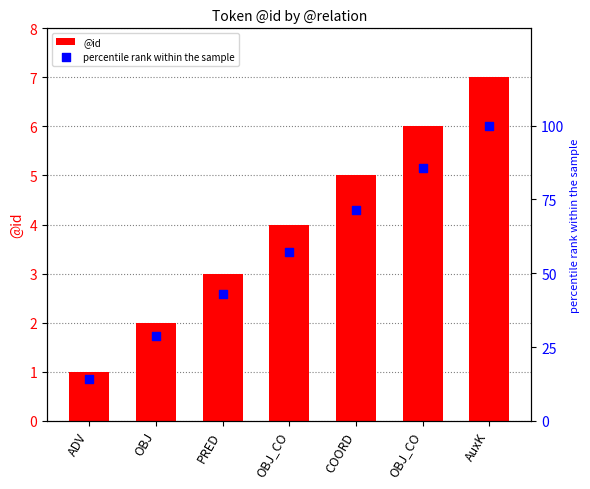

Which series reaches the maximum Y coordinate?

percentile rank within the sample